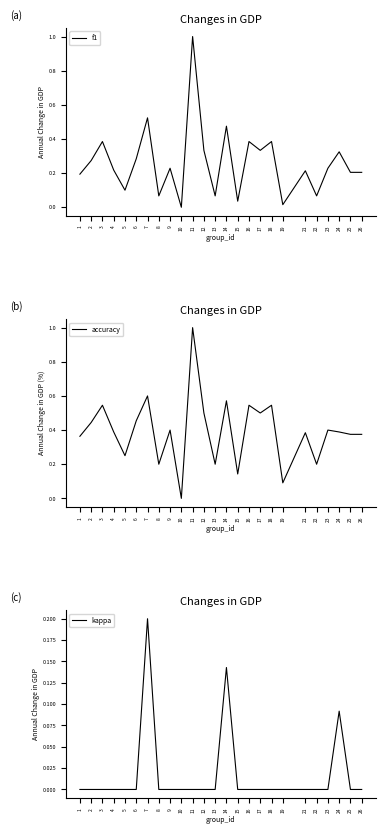

Rank the series by their maximum value, from highest to lowest.

f1, accuracy, kappa